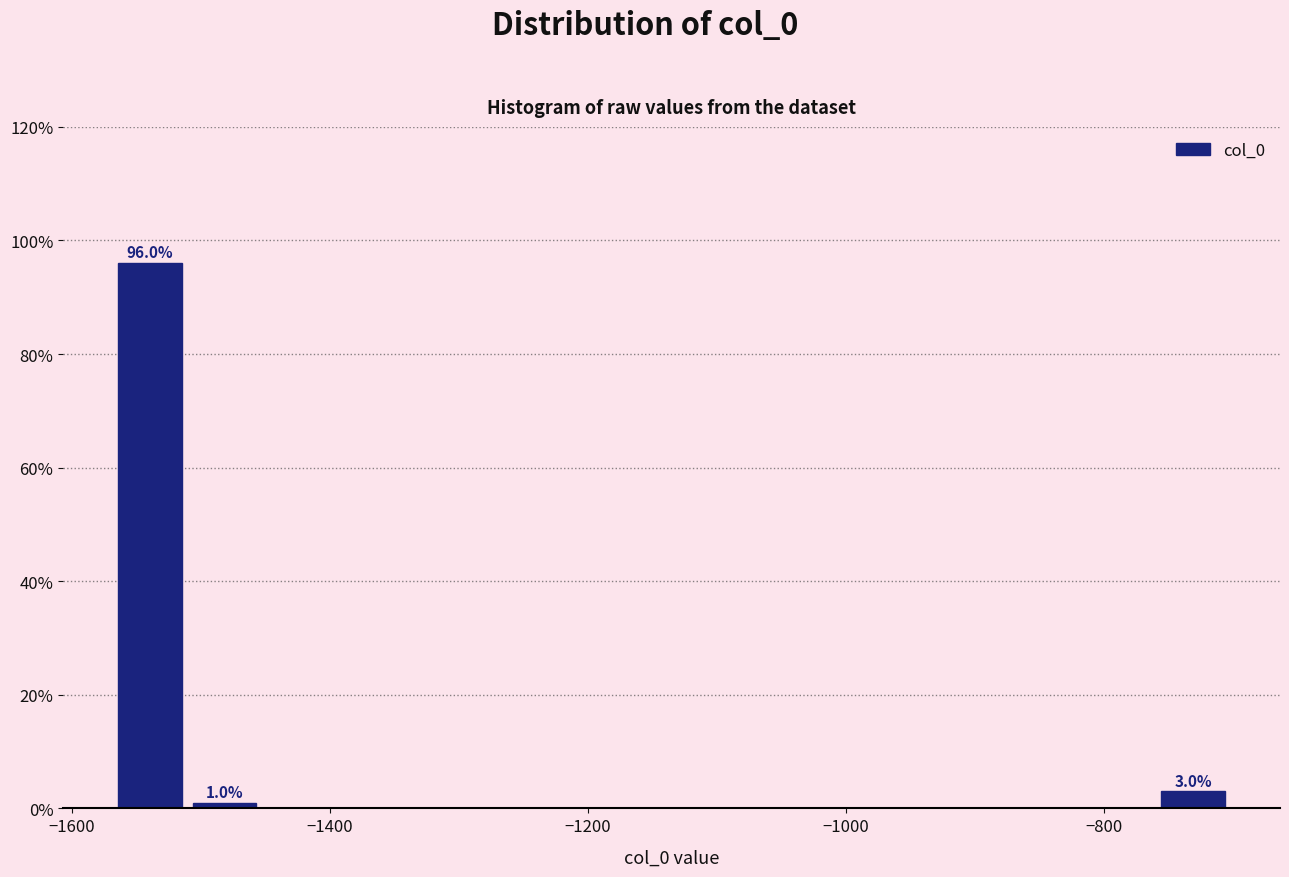

Around what value on the x-axis is the tallest bar? Give the approximate position of its centre, as read against the axis.

-1540